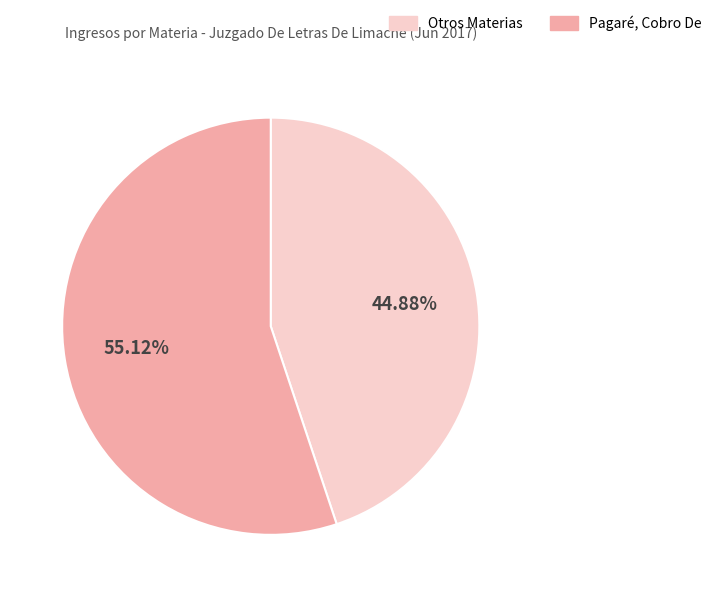

To the nearest percent, what is the average slice percentage?

50%